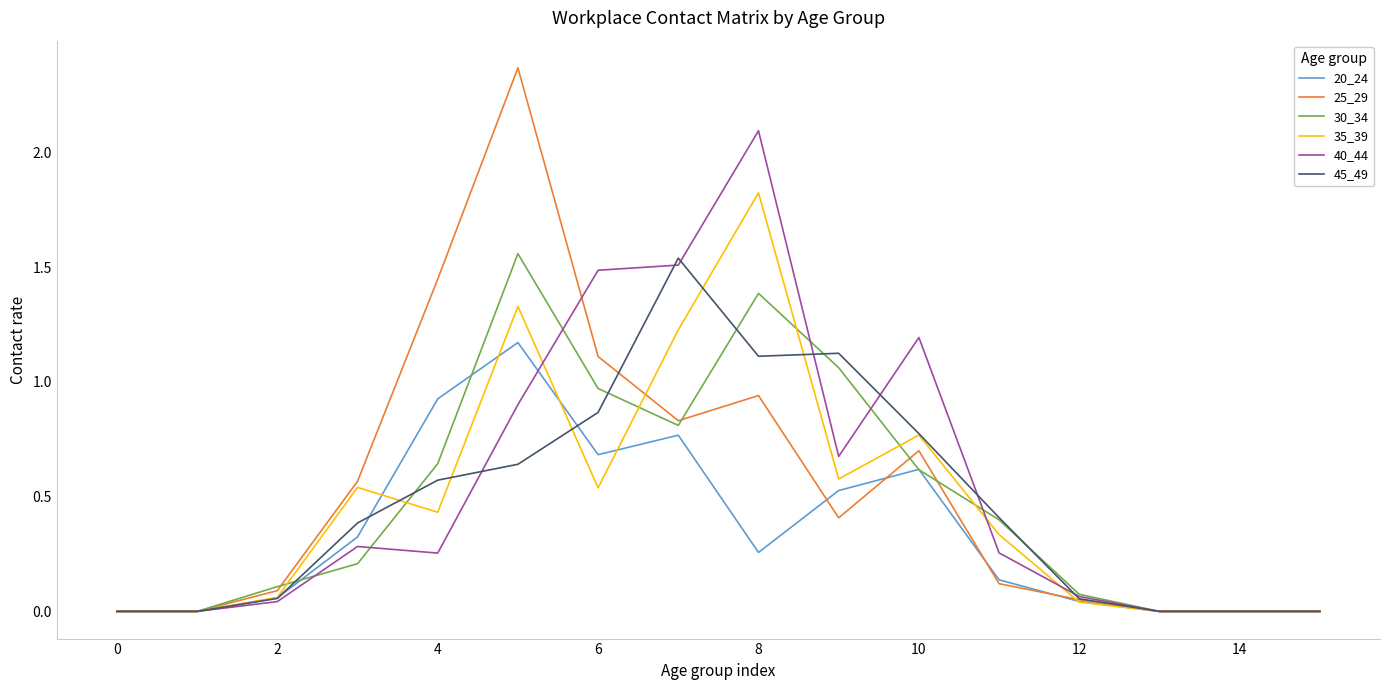

What is the highest value of the 40_44 series?

2.1